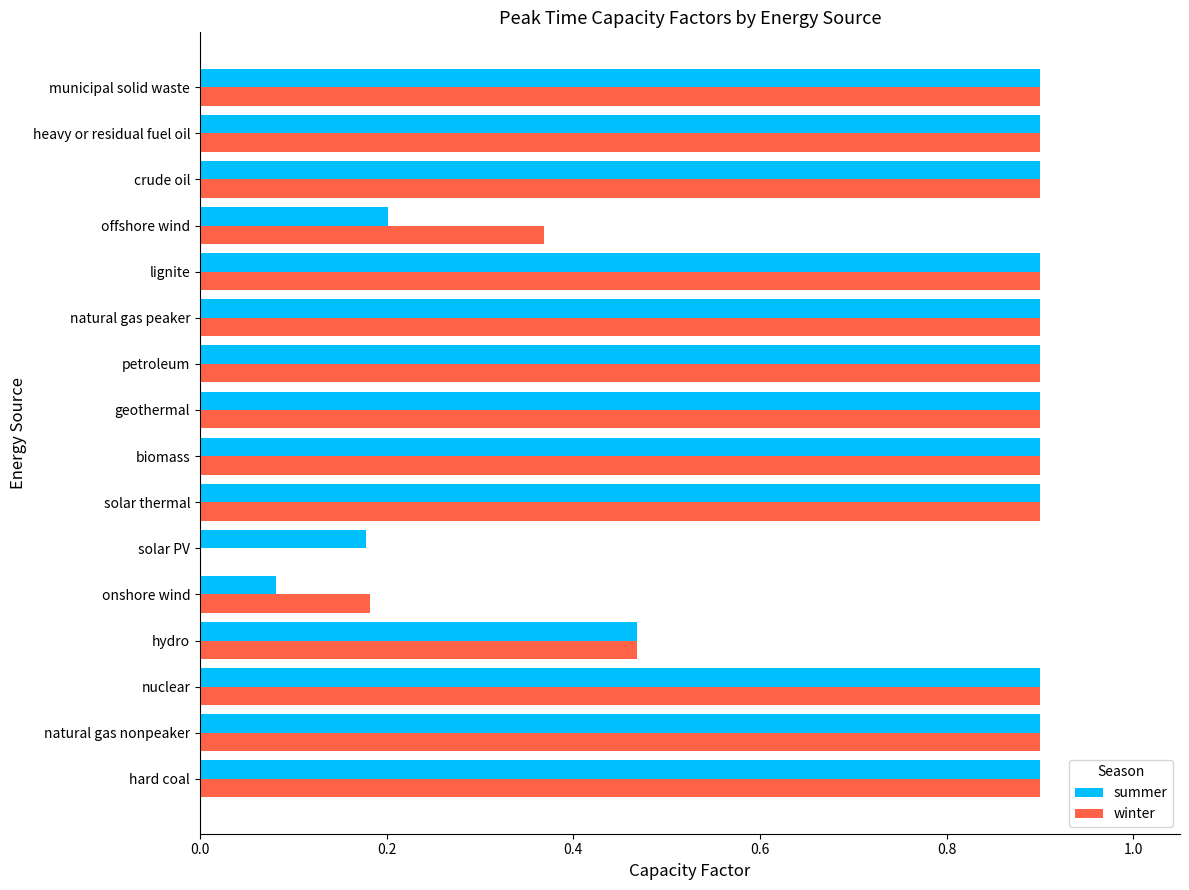

What is the sum of the winter values at heavy or residual fuel oil and geothermal?

1.8